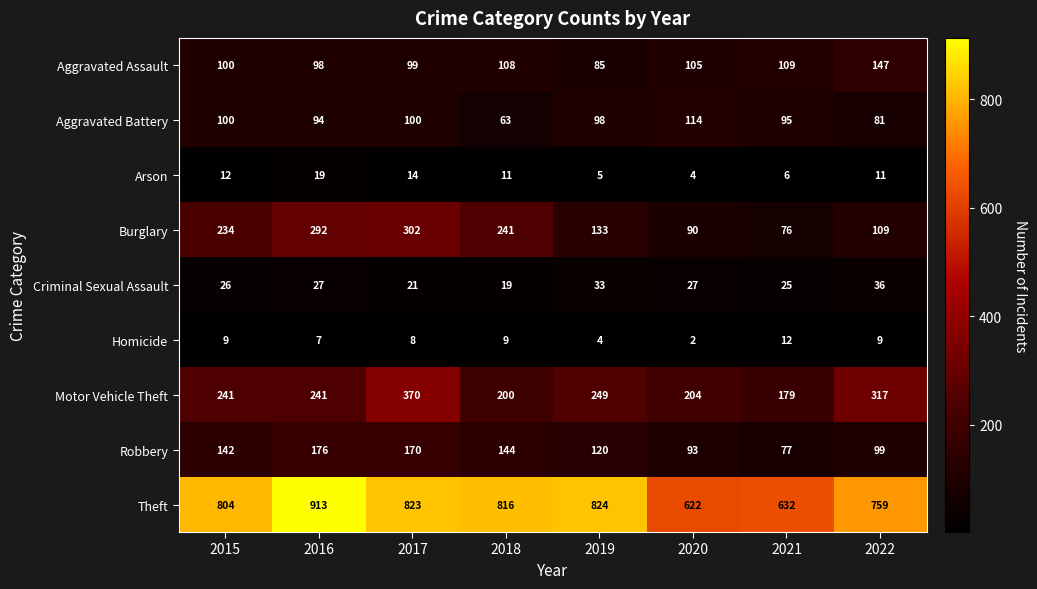

What is the total value across all series at 2020?

1261